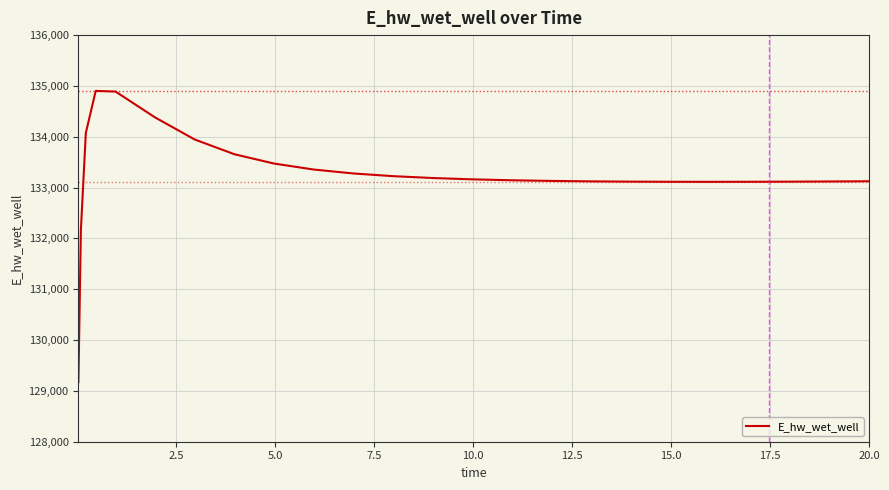

How many categories are shown in the chart?

25